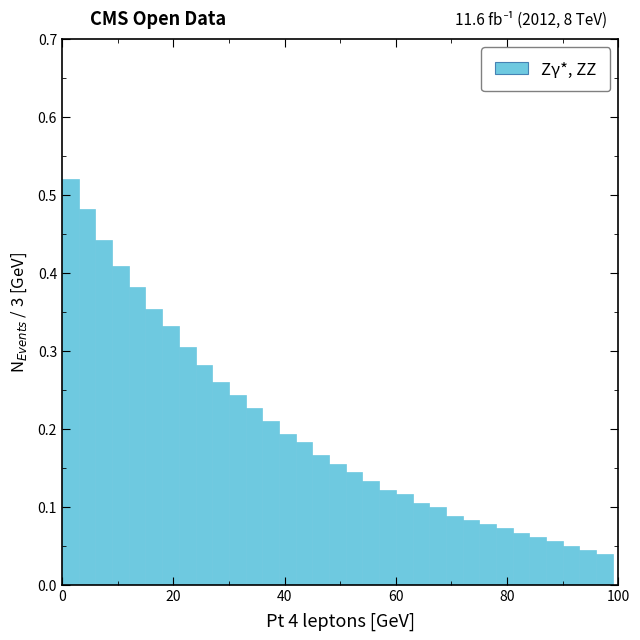

Around what value on the x-axis is the tallest bar? Give the approximate position of its centre, as read against the axis.

2